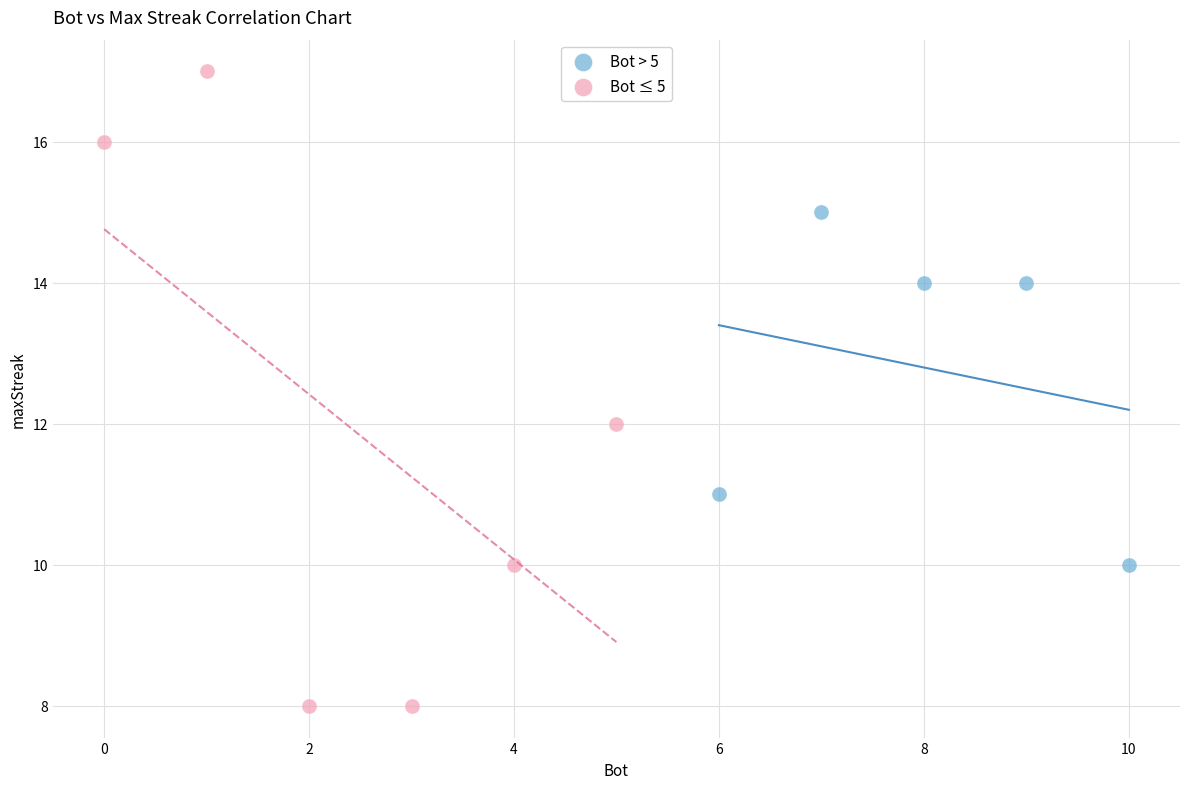

Which series reaches the minimum Y coordinate?

Bot ≤ 5